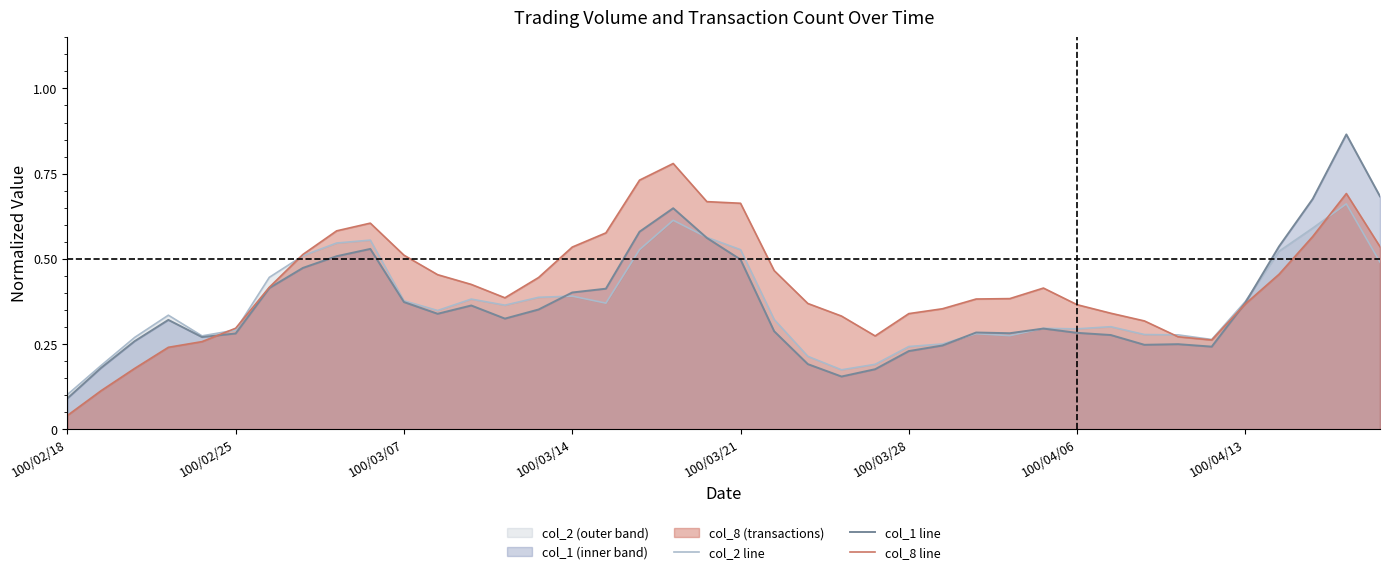

True or false: col_8 line has more than 0 interior local peaks.

True